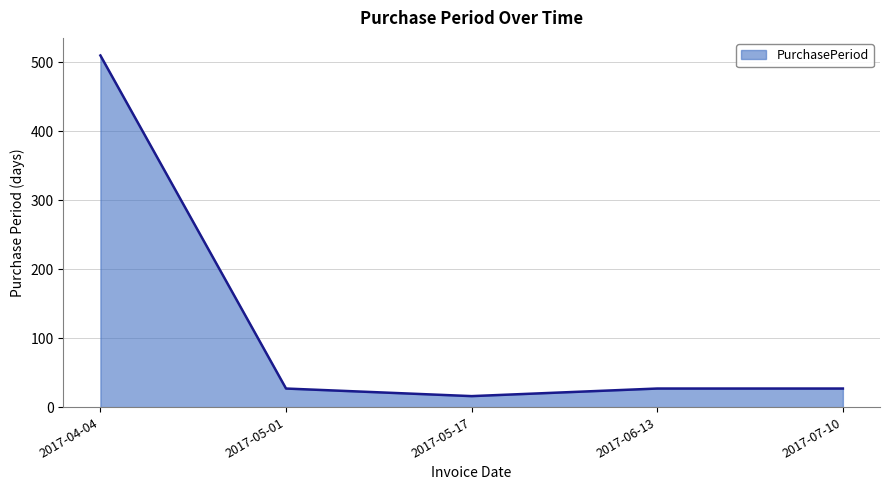

How many series are shown in this chart?

1